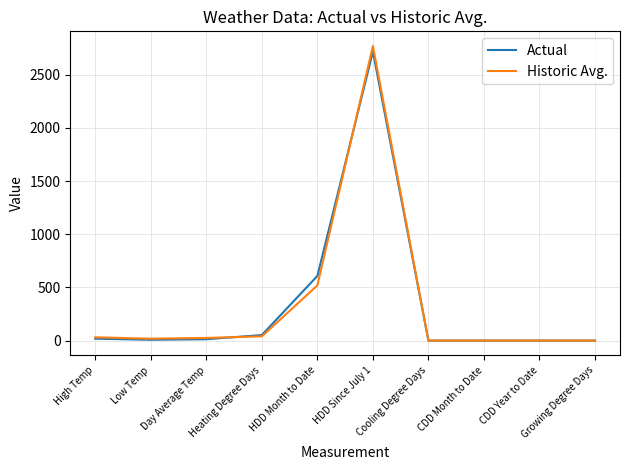

Where does the Historic Avg. series first go above 25?

High Temp